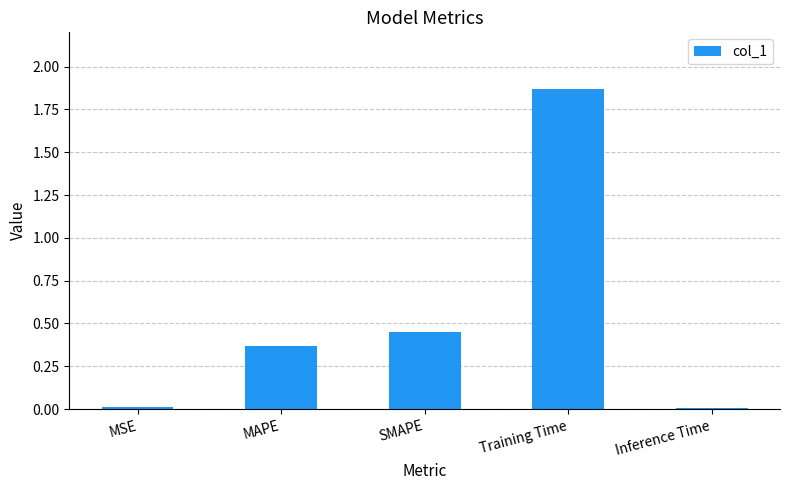

True or false: the data shows 3.3 at Training Time.

False